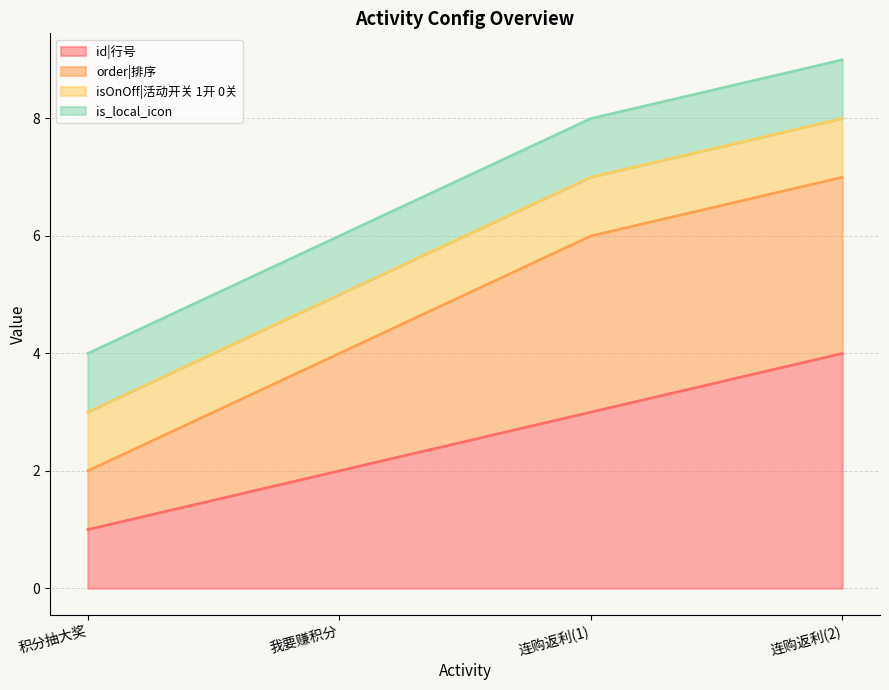

Which category has the highest value in the id|行号 series?

连购返利(2)